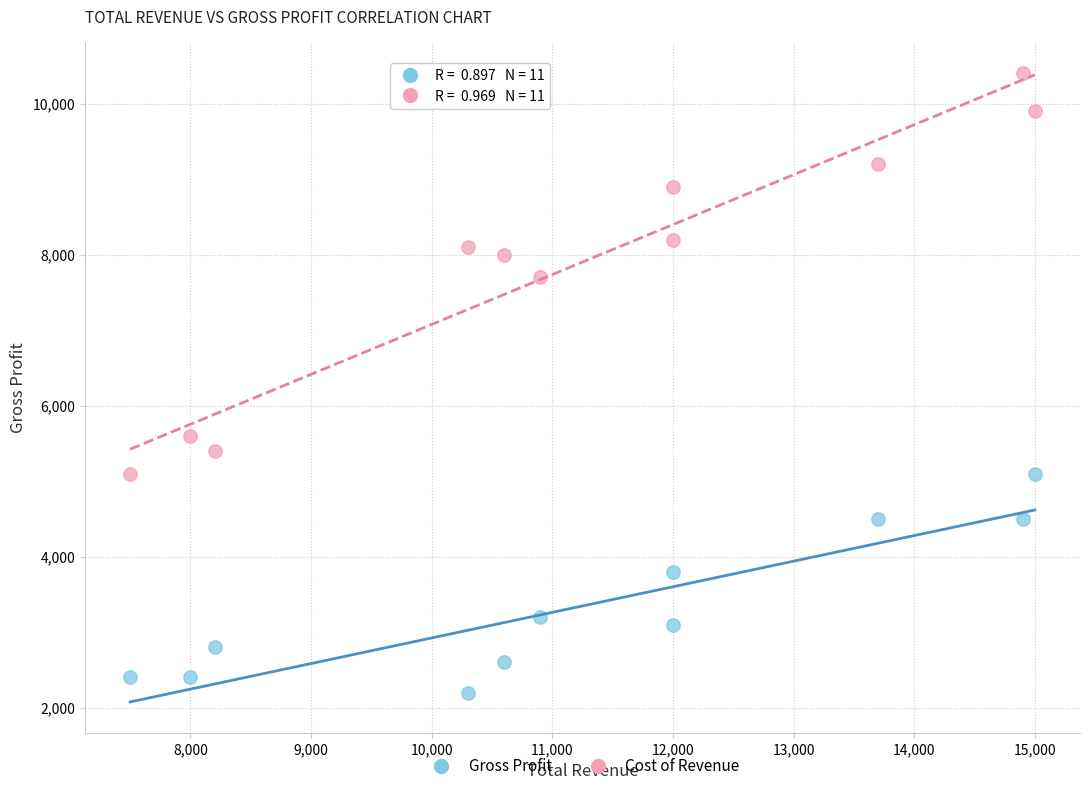

Which series has the widest spread of Y values?

Cost of Revenue